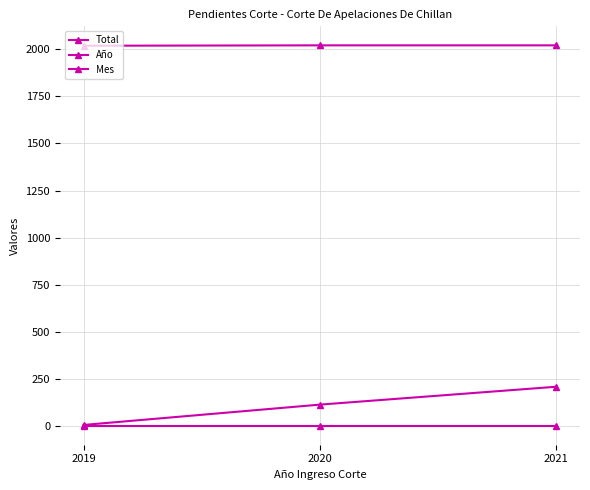

At how many categories does at least one series exceed 1364?

3